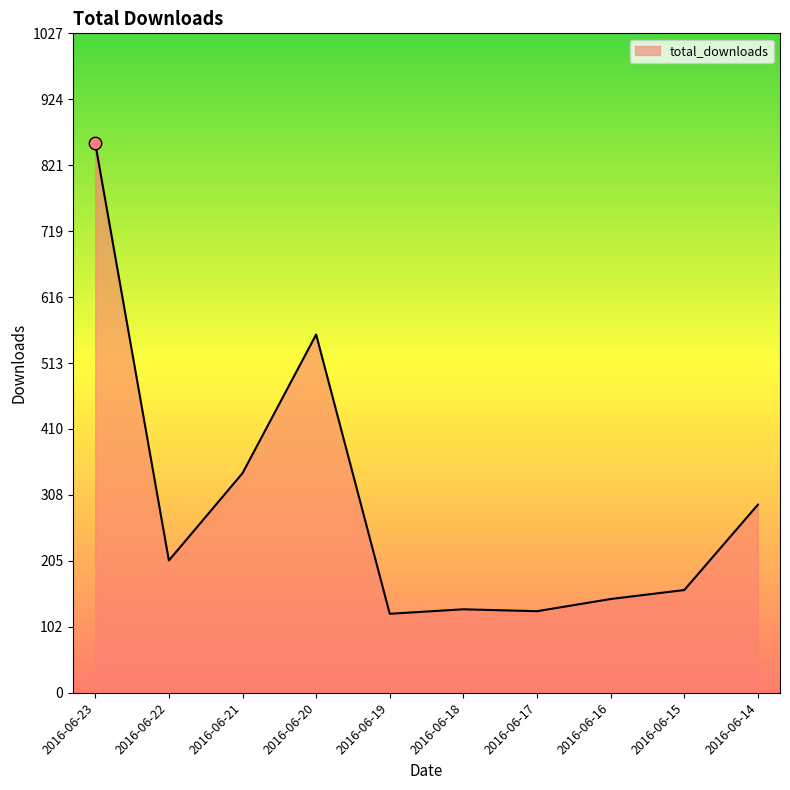

Approximately how many times larger is the value at 2016-06-18 compared to 2016-06-22?

0.6